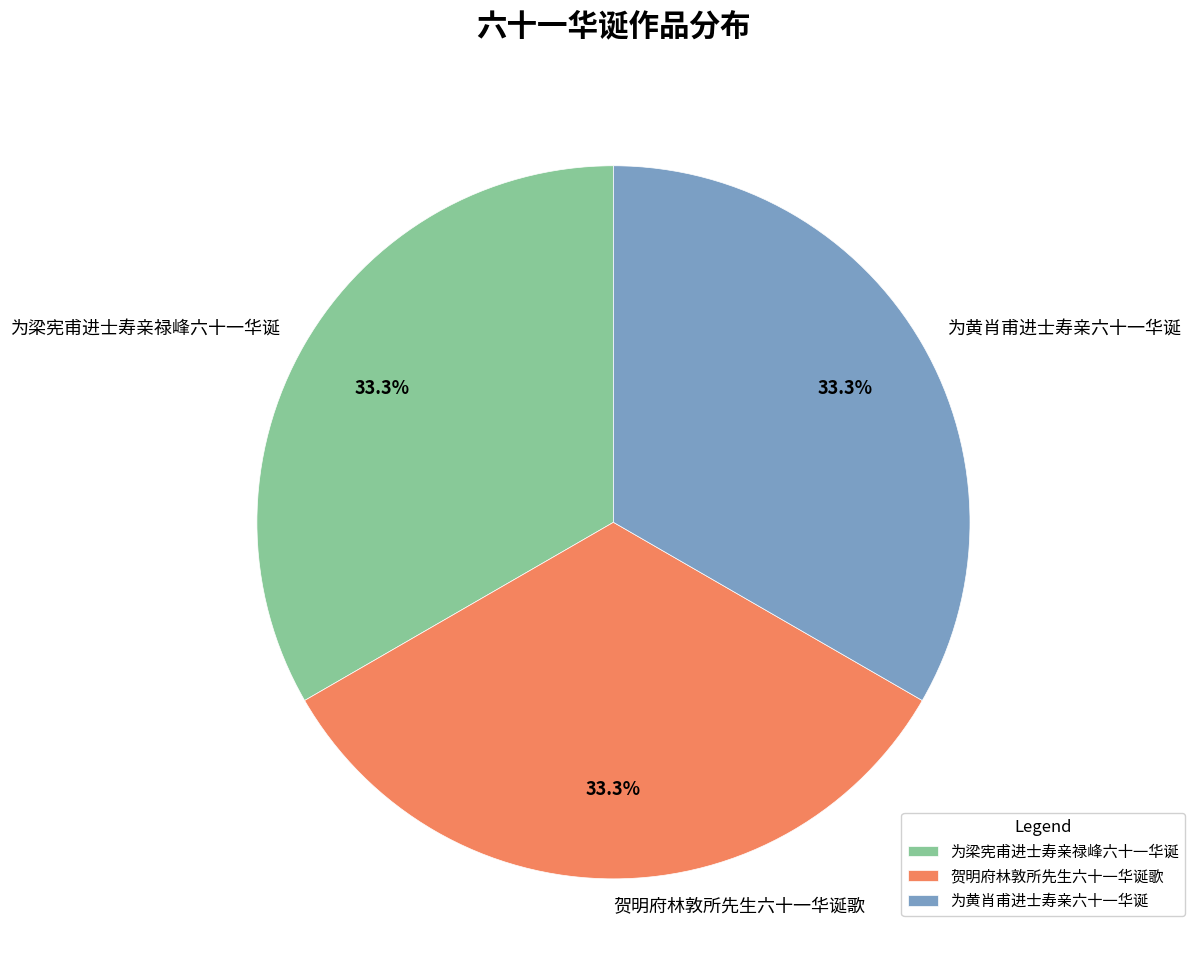

What is the ratio of the value at 贺明府林敦所先生六十一华诞歌 to the value at 为黄肖甫进士寿亲六十一华诞?

1.0